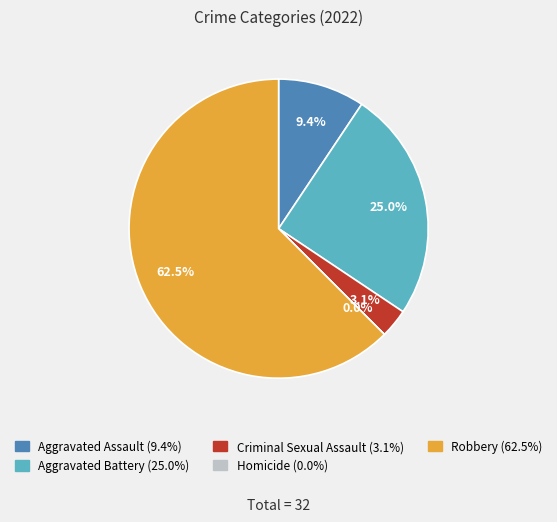

Combined, what portion of the pie is Robbery and Homicide?

62.5%